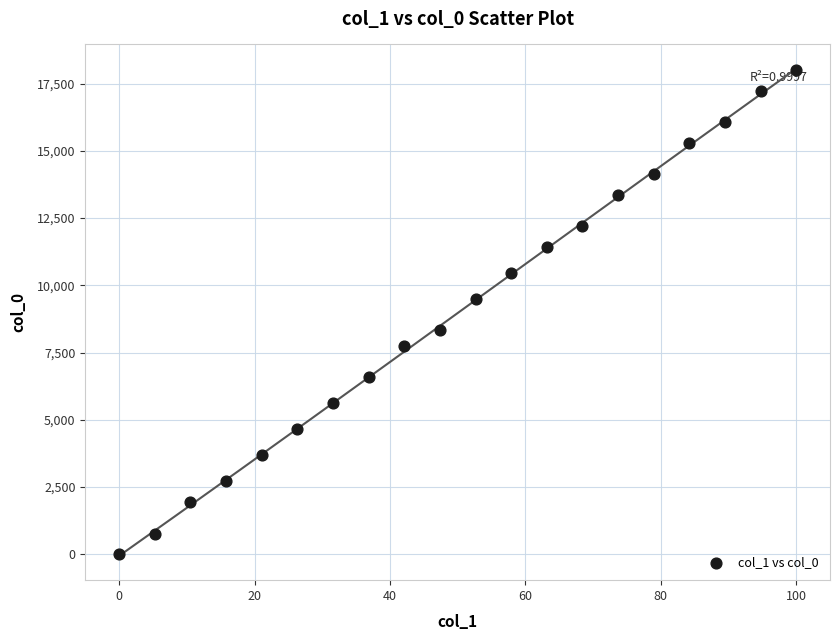

What is the range of X values (max minus min)?

100.0